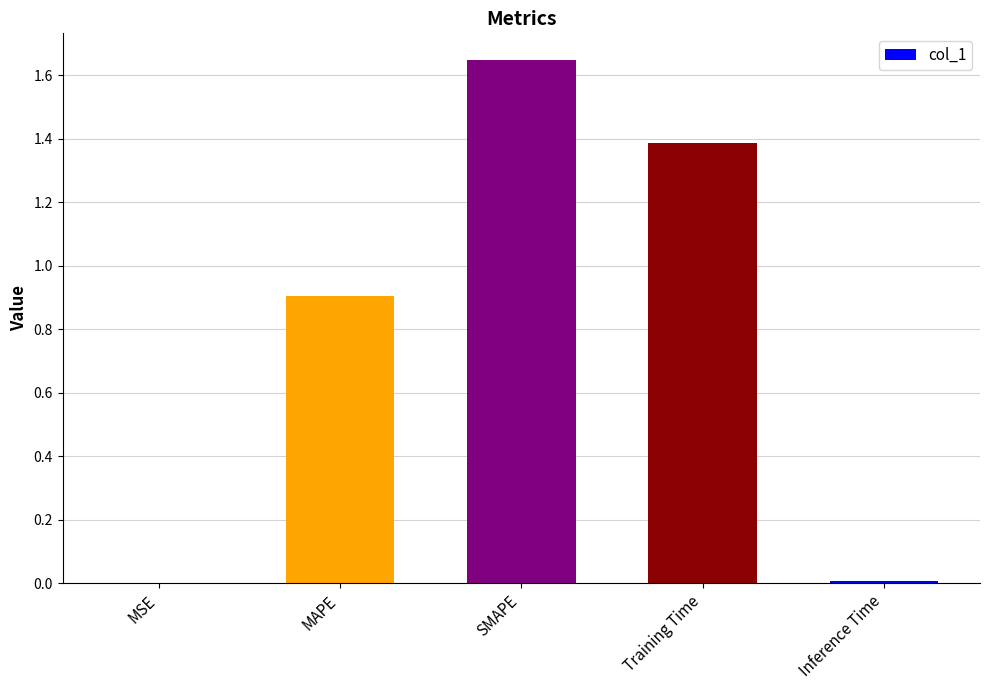

The value at MAPE is 0.4. True or false?

False